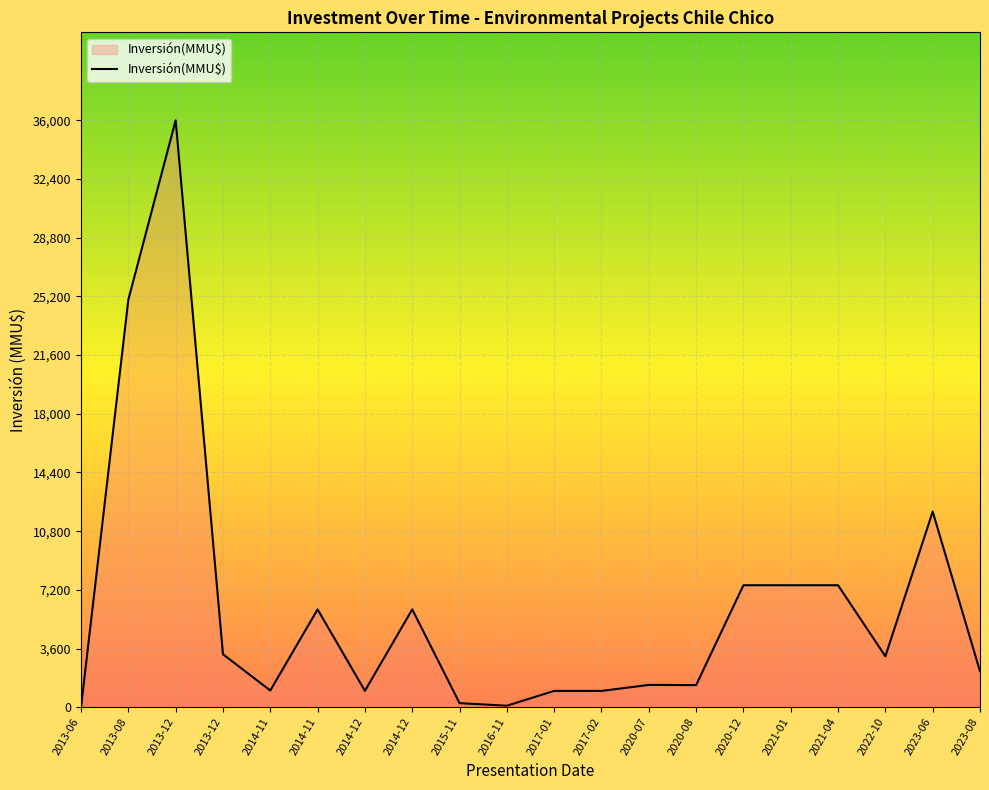

How many lines are shown in the chart?

1